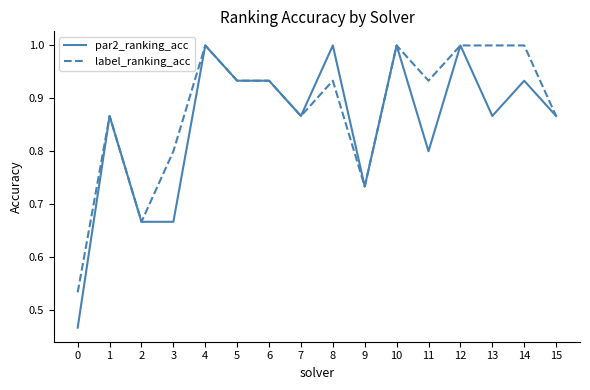

What is the maximum value for label_ranking_acc?

1.0